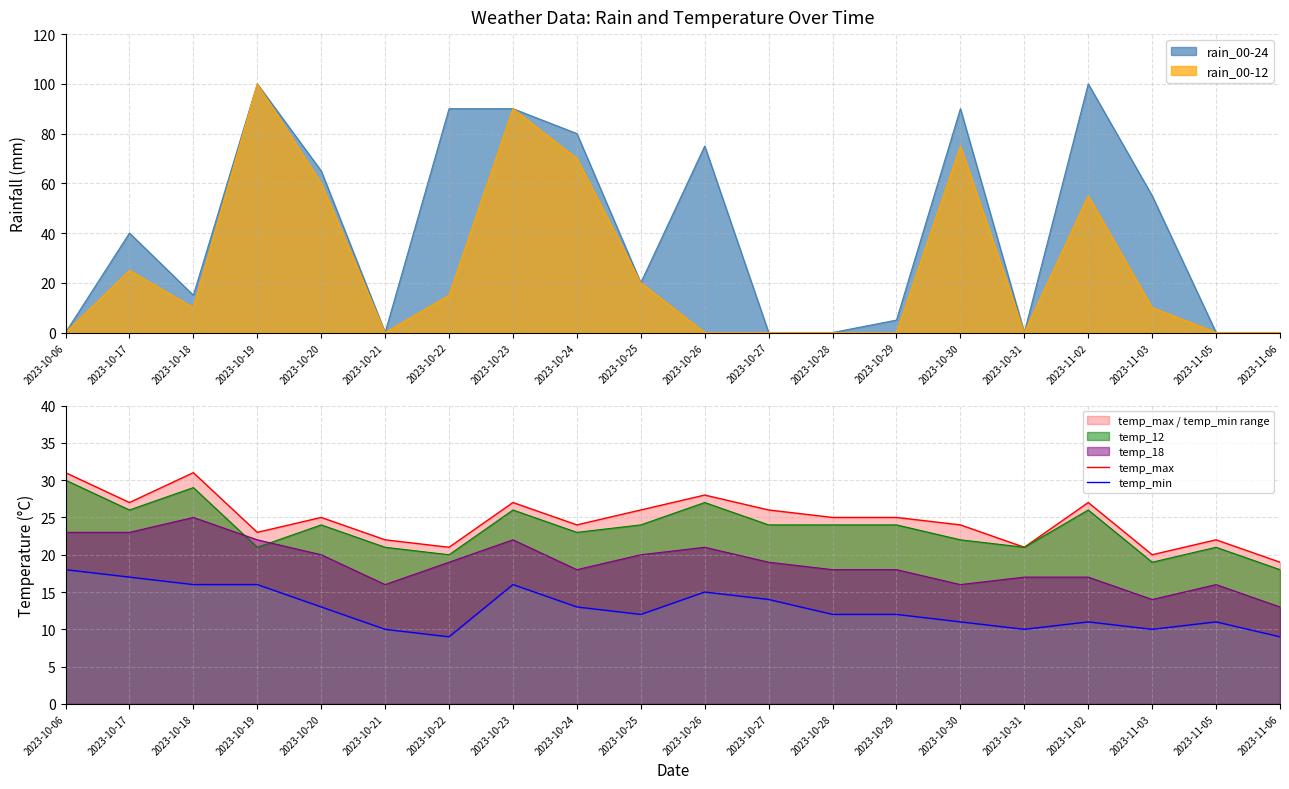

Which category has the highest value across all series?

2023-10-06